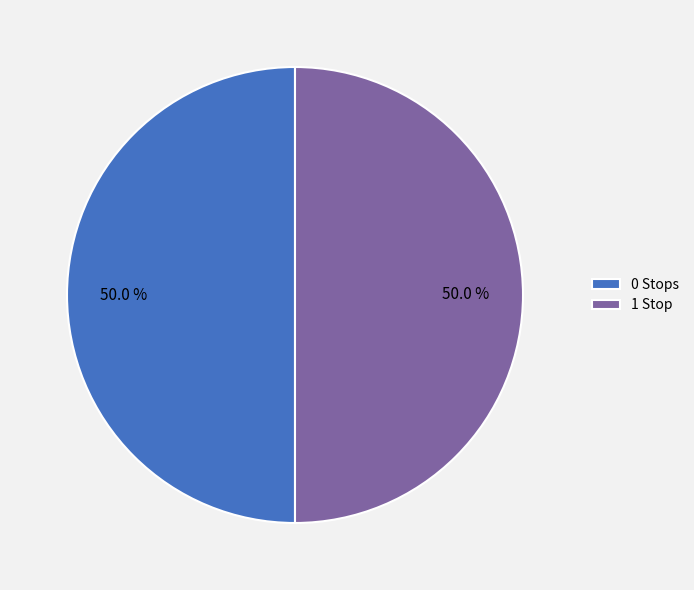

How many segments does this pie chart have?

2